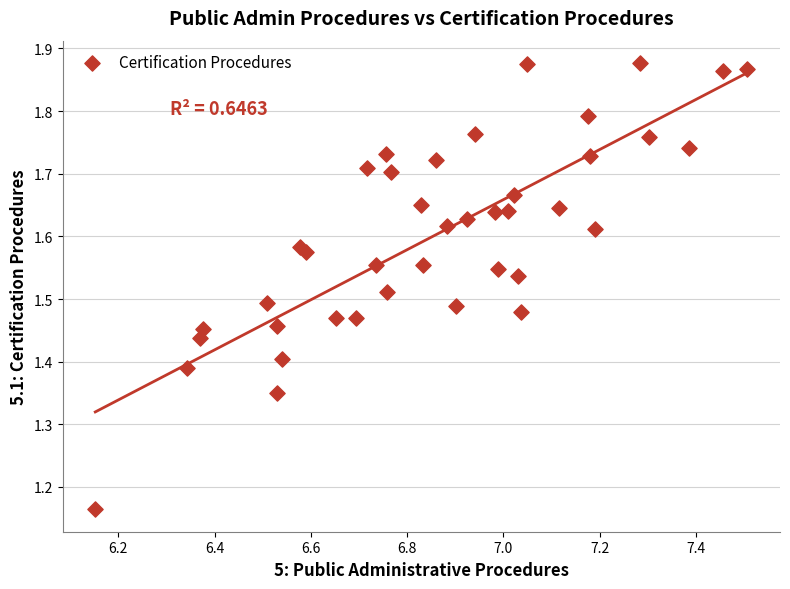

What is the range of Y values (max minus min)?

0.7